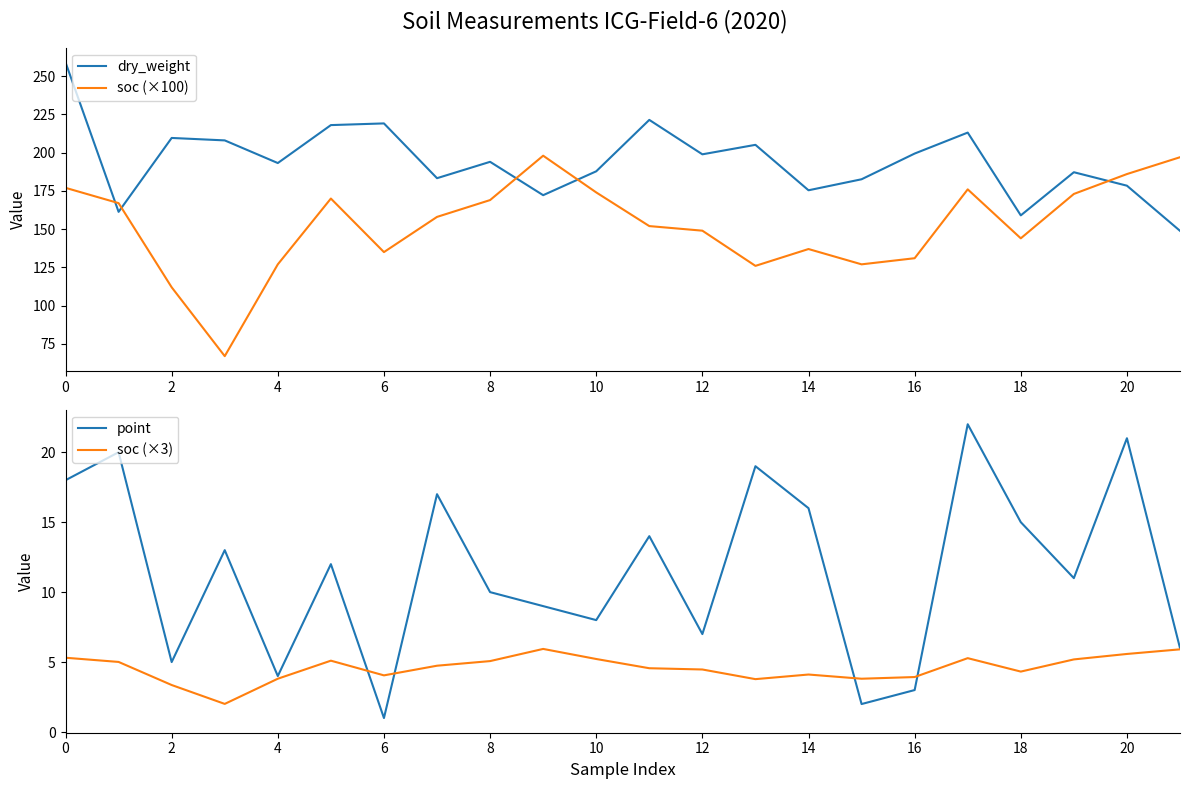

Reading left to right, transcribe all the data shown in this chart.

dry_weight: 259.0	161.3	209.6	208.0	193.2	218.0	219.1	183.3	194.0	172.2	187.8	221.4	198.9	205.1	175.4	182.6	199.4	213.1	159.0	187.2	178.4	148.9
soc (×100): 177.0	167.0	112.0	67.0	127.0	170.0	135.0	158.0	169.0	198.0	174.0	152.0	149.0	126.0	137.0	127.0	131.0	176.0	144.0	173.0	186.0	197.0
point: 18.0	20.0	5.0	13.0	4.0	12.0	1.0	17.0	10.0	9.0	8.0	14.0	7.0	19.0	16.0	2.0	3.0	22.0	15.0	11.0	21.0	6.0
soc (×3): 5.3	5.0	3.4	2.0	3.8	5.1	4.1	4.7	5.1	5.9	5.2	4.6	4.5	3.8	4.1	3.8	3.9	5.3	4.3	5.2	5.6	5.9